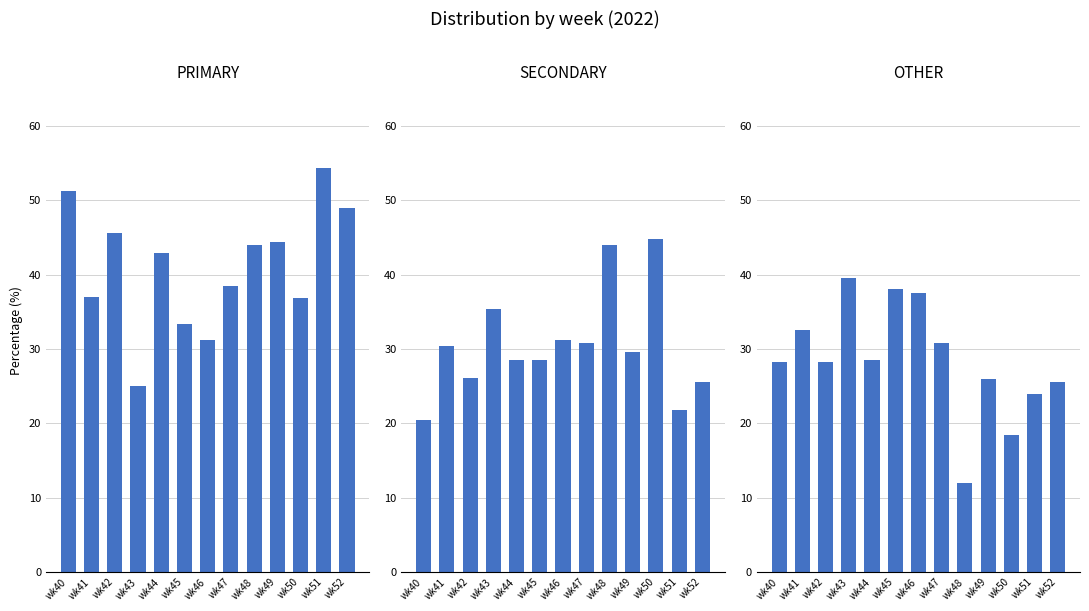

What is the spread (max minus min) of values at wk42?

19.6